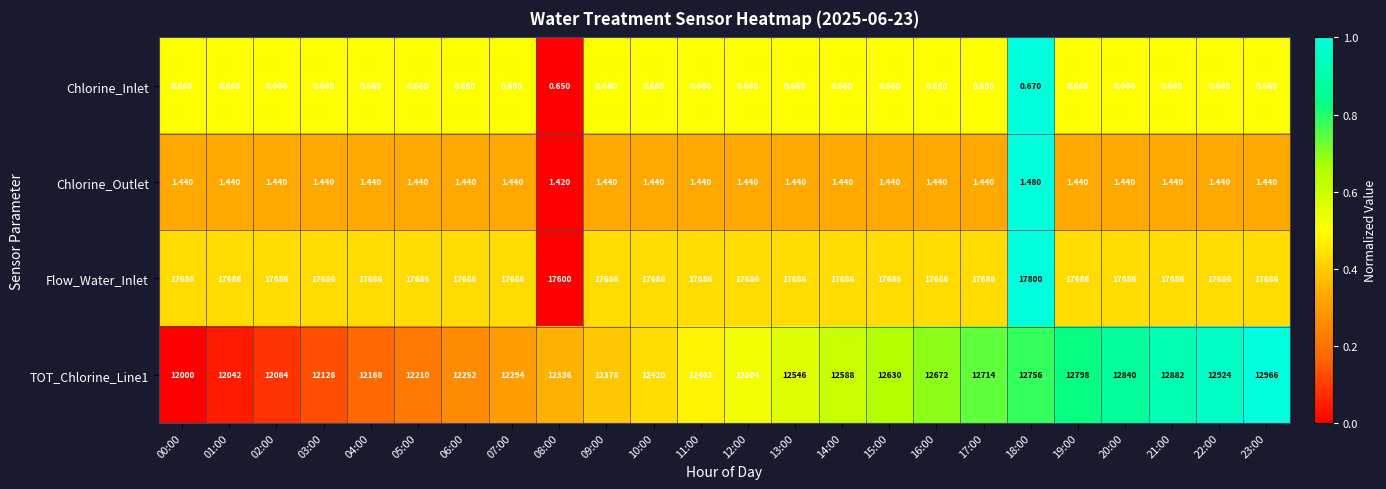

How many categories are shown in the chart?

24